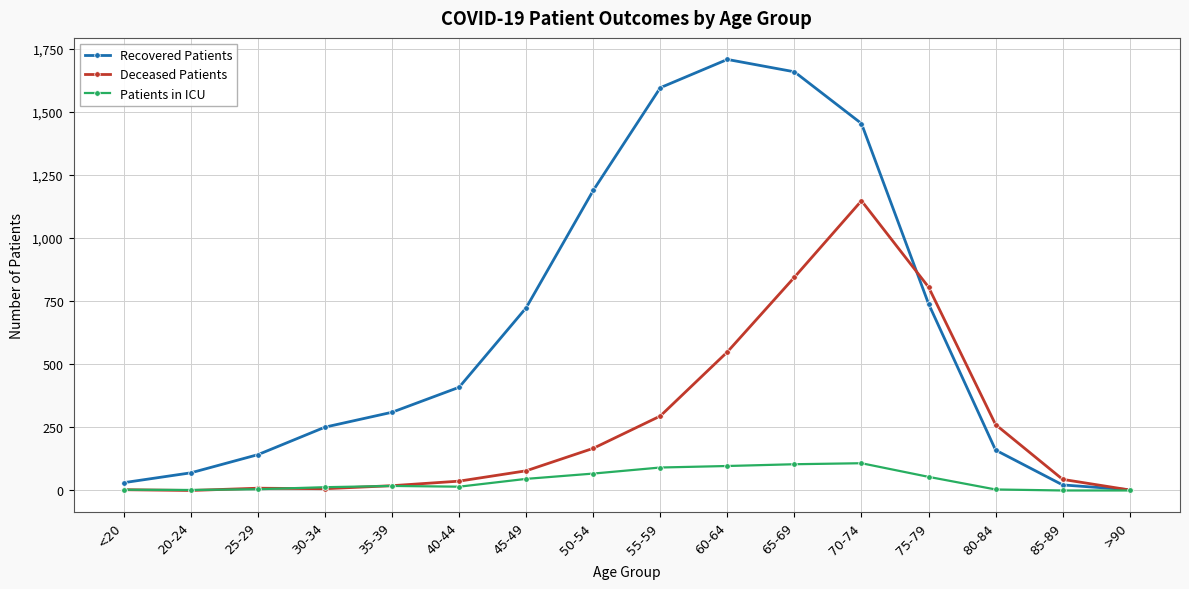

Is it true that Deceased Patients equals 382 at 75-79?

False